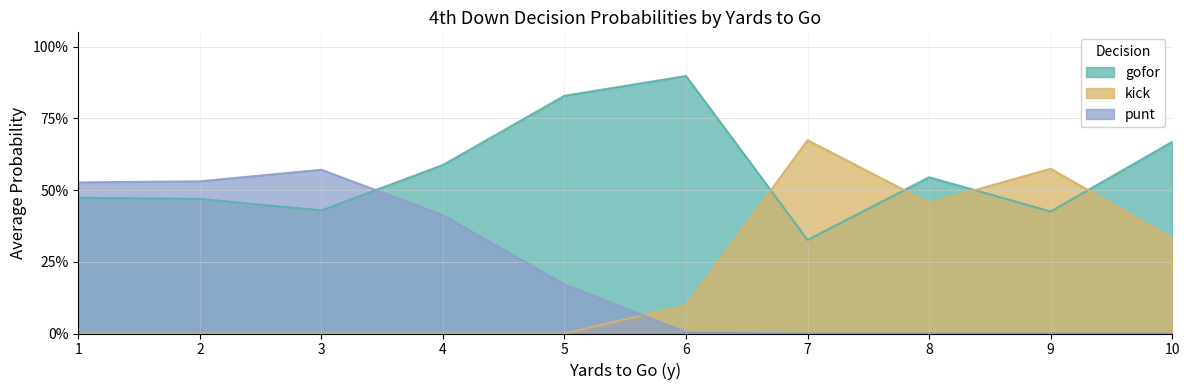

Does the chart have visible grid lines?

Yes